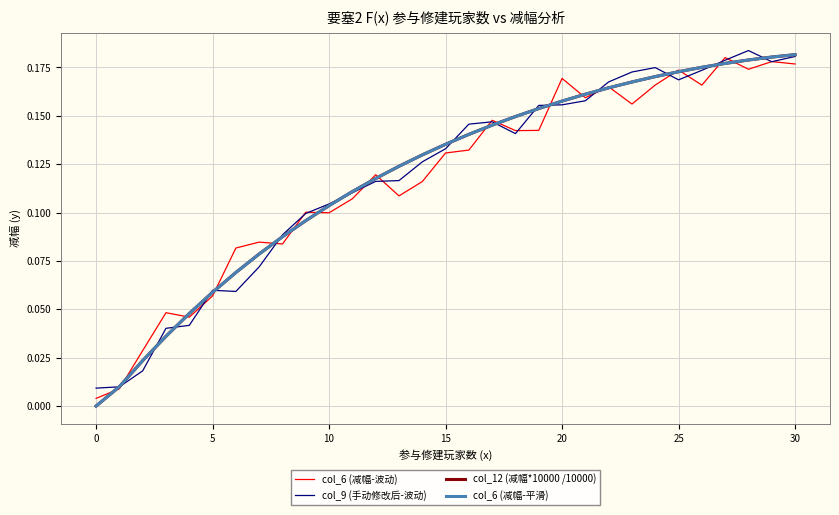

Reading left to right, what are all the values shown in this chart?

col_6 (减幅-波动): 0.0	0.0	0.0	0.0	0.0	0.1	0.1	0.1	0.1	0.1	0.1	0.1	0.1	0.1	0.1	0.1	0.1	0.1	0.1	0.1	0.2	0.2	0.2	0.2	0.2	0.2	0.2	0.2	0.2	0.2	0.2
col_9 (手动修改后-波动): 0.0	0.0	0.0	0.0	0.0	0.1	0.1	0.1	0.1	0.1	0.1	0.1	0.1	0.1	0.1	0.1	0.1	0.1	0.1	0.2	0.2	0.2	0.2	0.2	0.2	0.2	0.2	0.2	0.2	0.2	0.2
col_12 (减幅*10000 /10000): 0.0	0.0	0.0	0.0	0.0	0.1	0.1	0.1	0.1	0.1	0.1	0.1	0.1	0.1	0.1	0.1	0.1	0.1	0.1	0.2	0.2	0.2	0.2	0.2	0.2	0.2	0.2	0.2	0.2	0.2	0.2
col_6 (减幅-平滑): 0.0	0.0	0.0	0.0	0.0	0.1	0.1	0.1	0.1	0.1	0.1	0.1	0.1	0.1	0.1	0.1	0.1	0.1	0.1	0.2	0.2	0.2	0.2	0.2	0.2	0.2	0.2	0.2	0.2	0.2	0.2